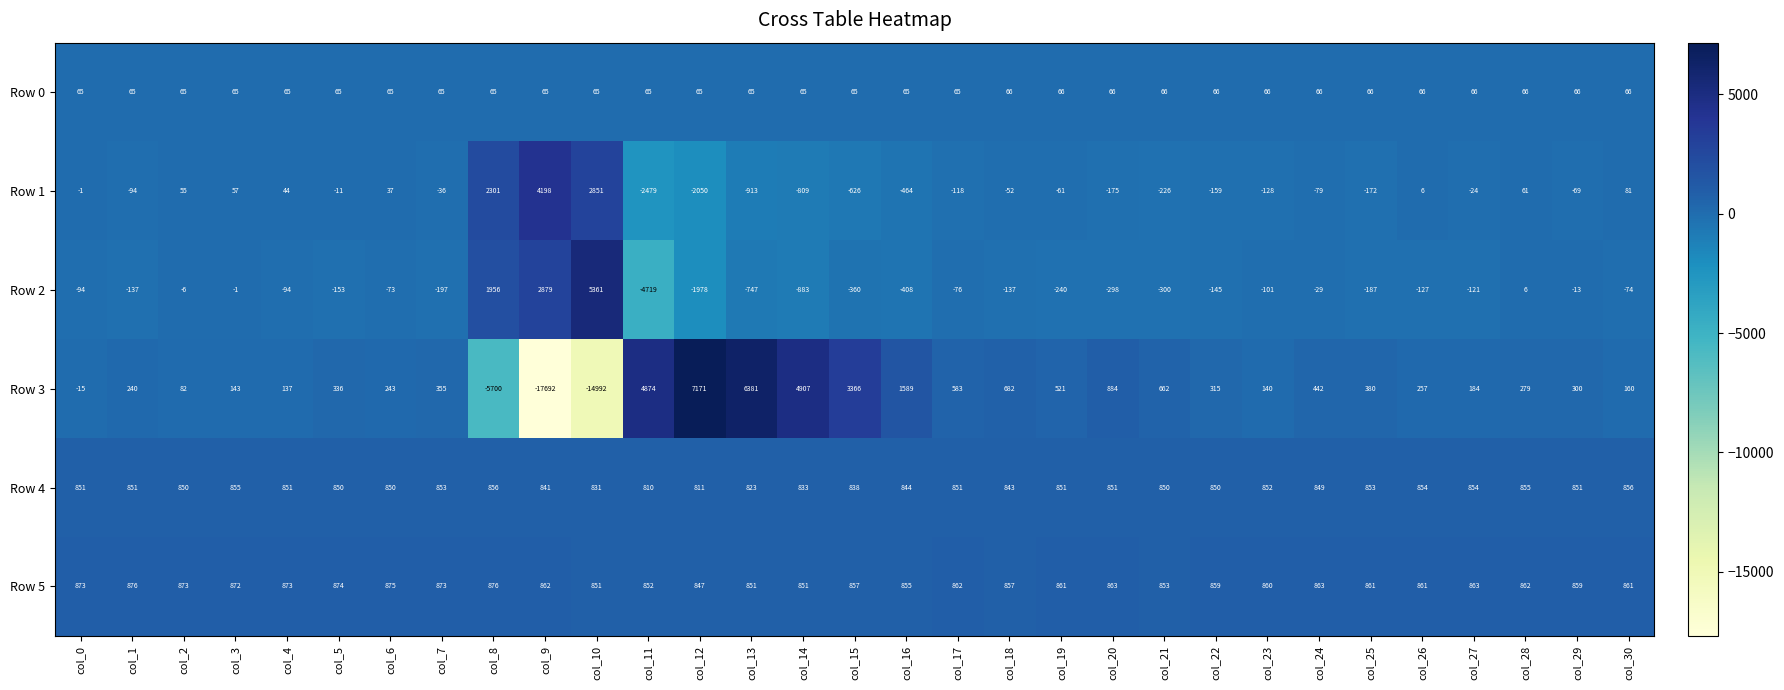

The Row 4 series shows 811 at col_12. True or false?

True